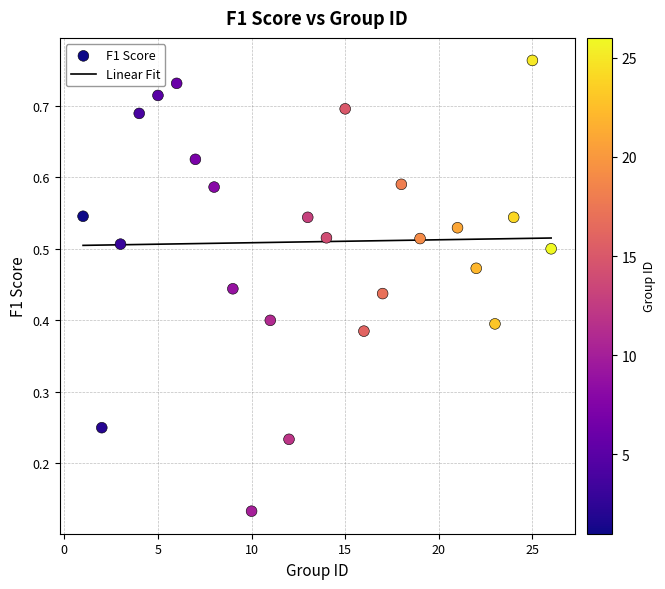

What is the range of X values (max minus min)?

25.0